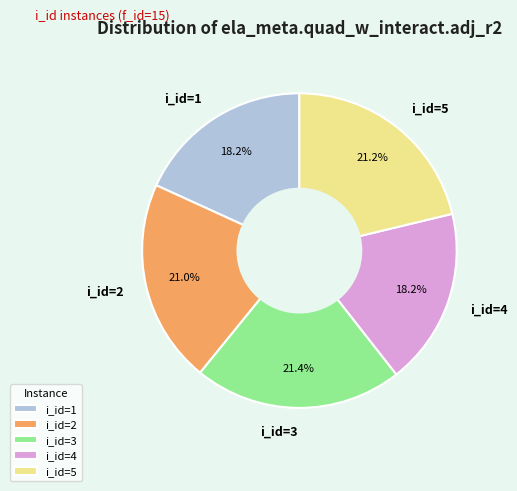

What portion of the pie excludes i_id=3?

78.6%